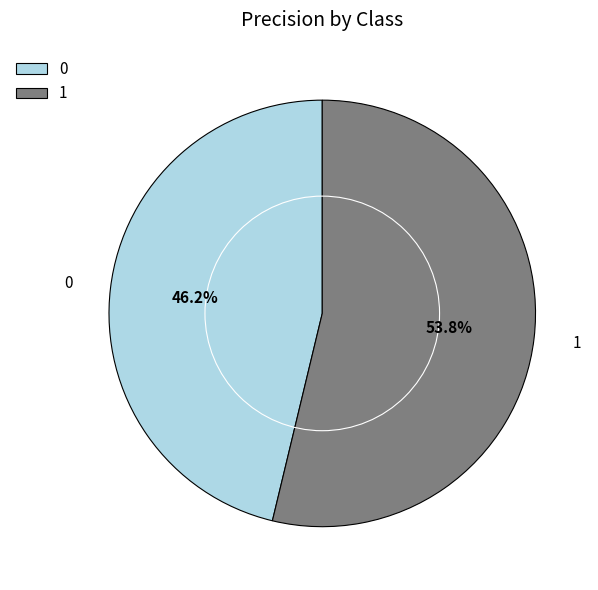

Which category has the smallest portion of the pie?

0